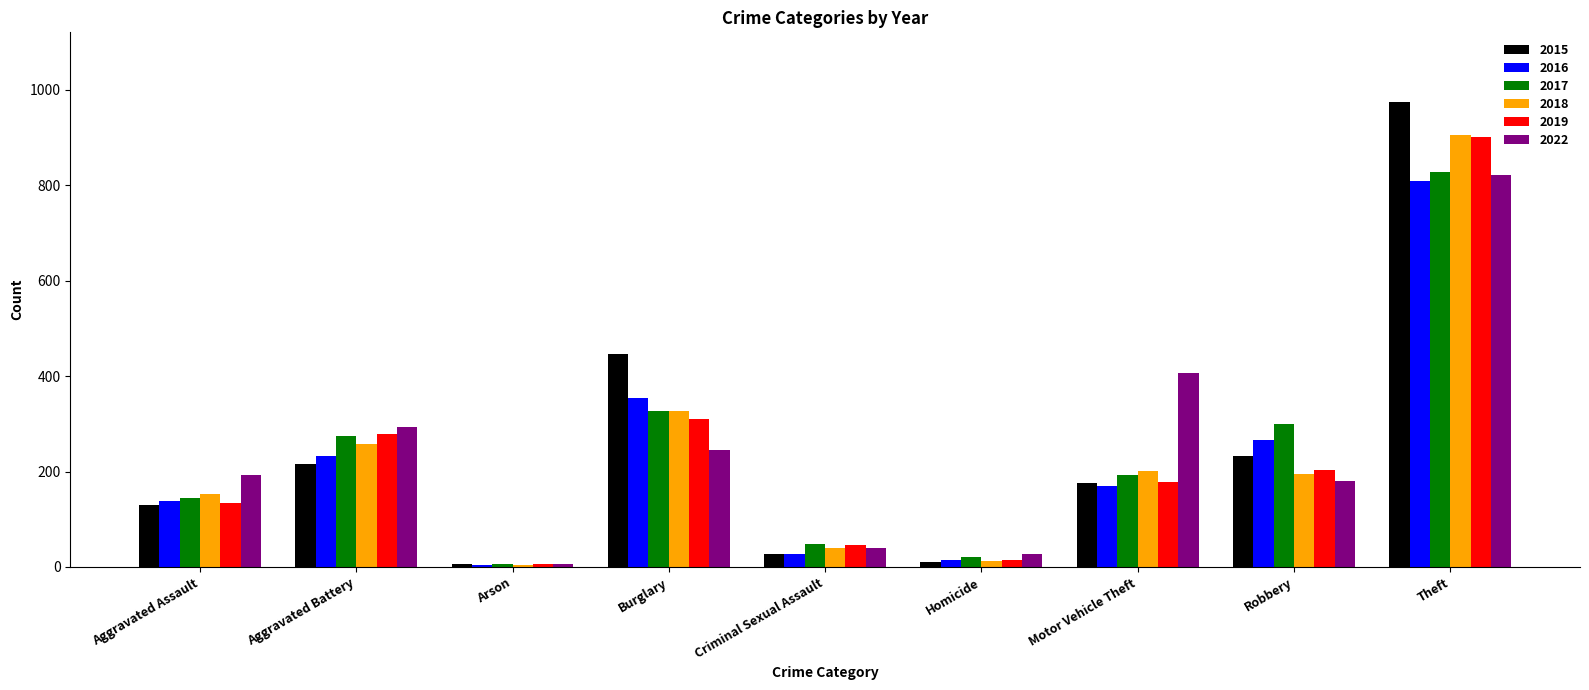

What is the difference between the highest and lowest values at Aggravated Assault?

62